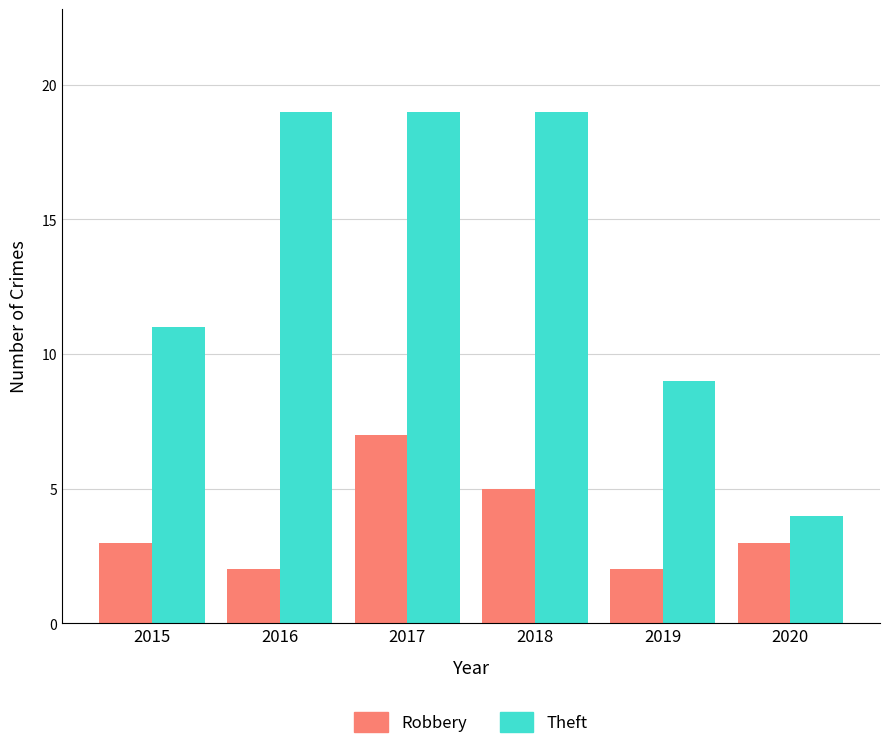

The value of Theft at 2015 is 4. True or false?

False